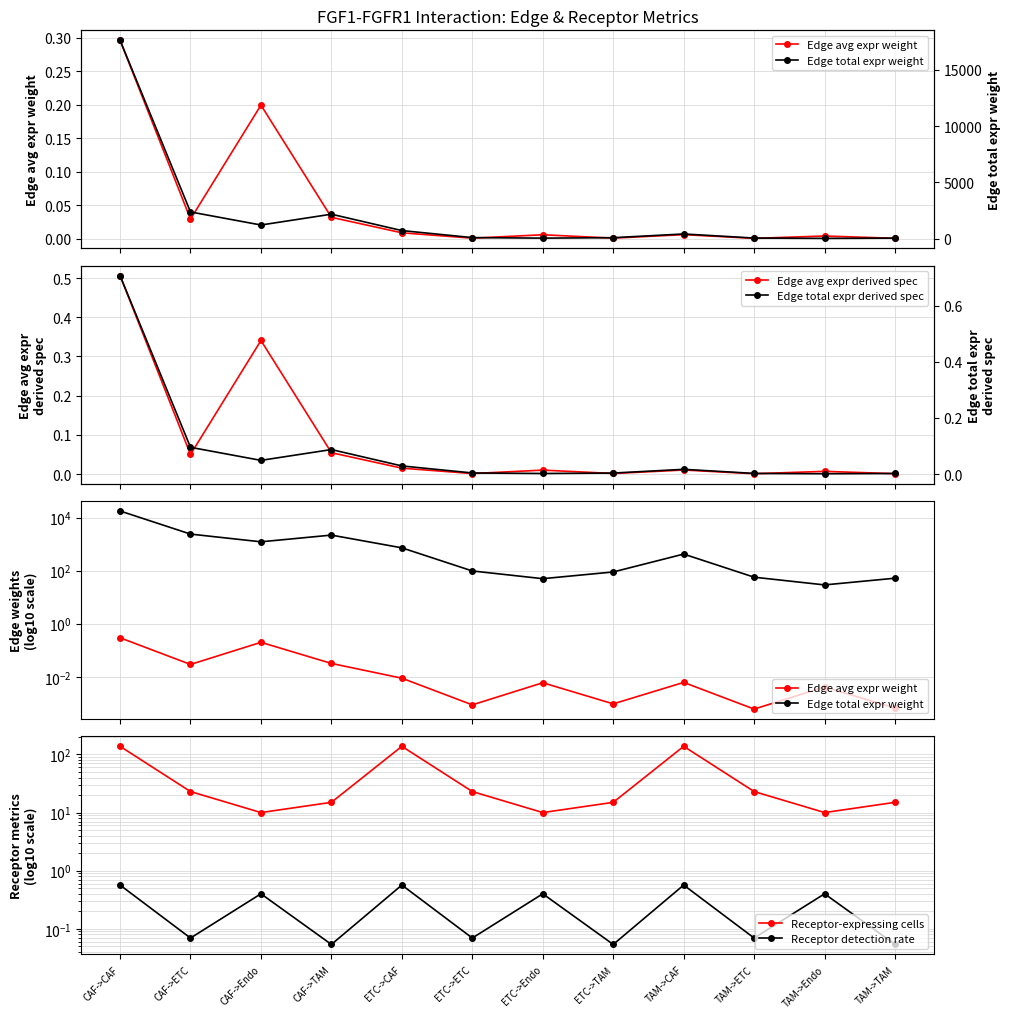

True or false: Receptor-expressing cells and Edge total expr weight intersect in this chart.

False